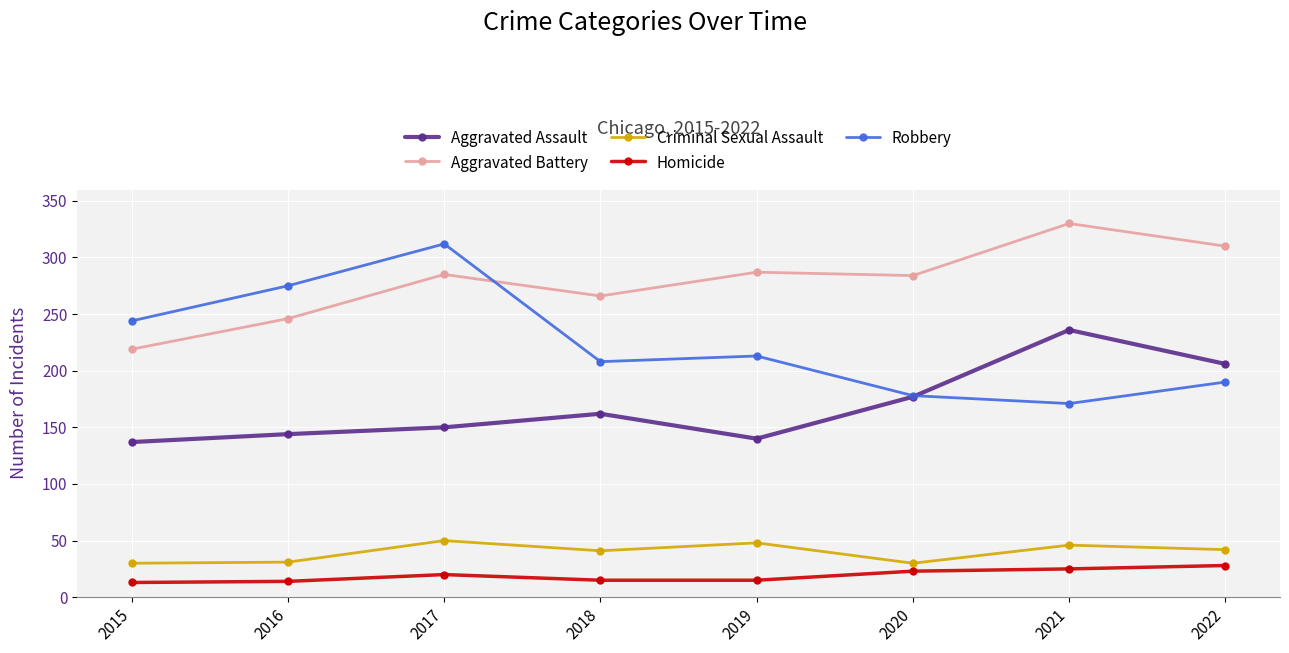

At how many categories does at least one series exceed 27?

8